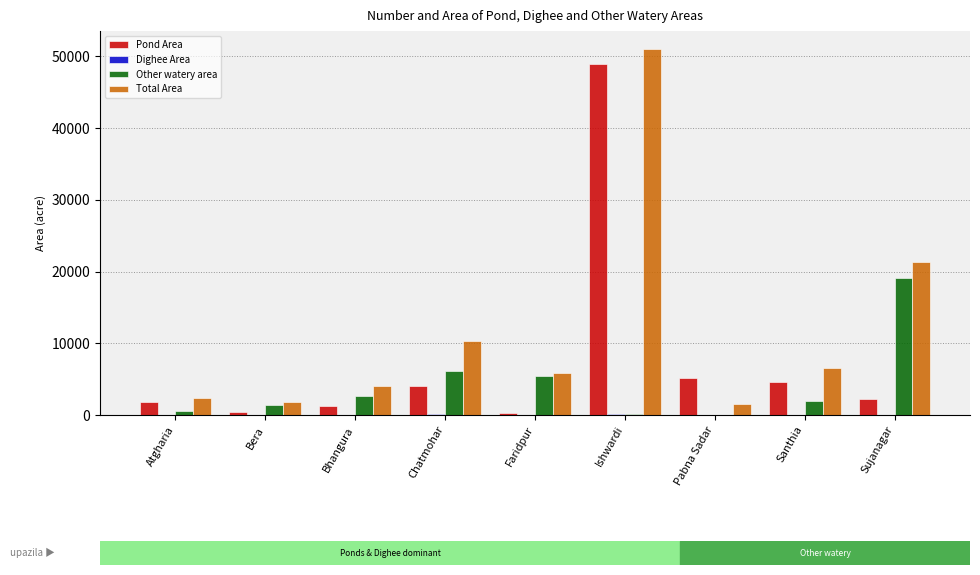

Which series changed the most between Ishwardi and Santhia?

Total Area